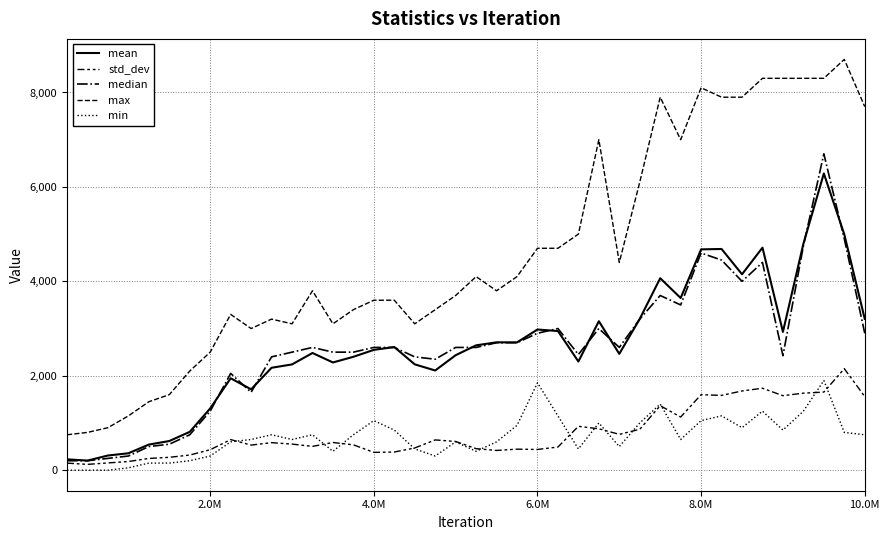

True or false: min has more than 1 points higher than both neighbors.

True